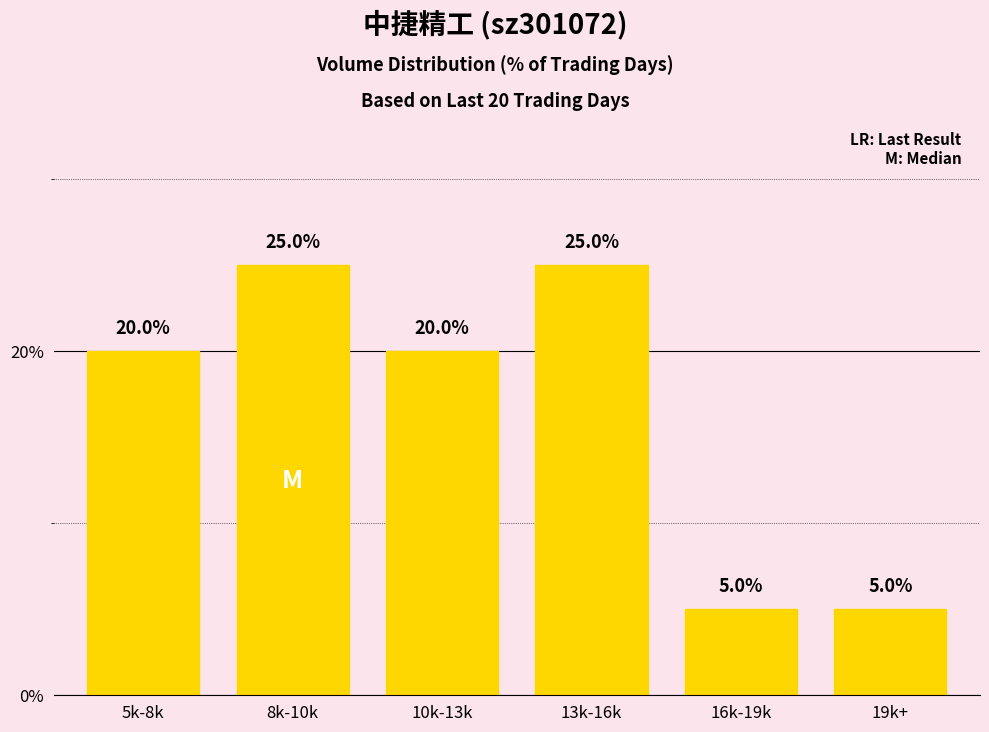

True or false: the data shows 9 at 16k-19k.

False